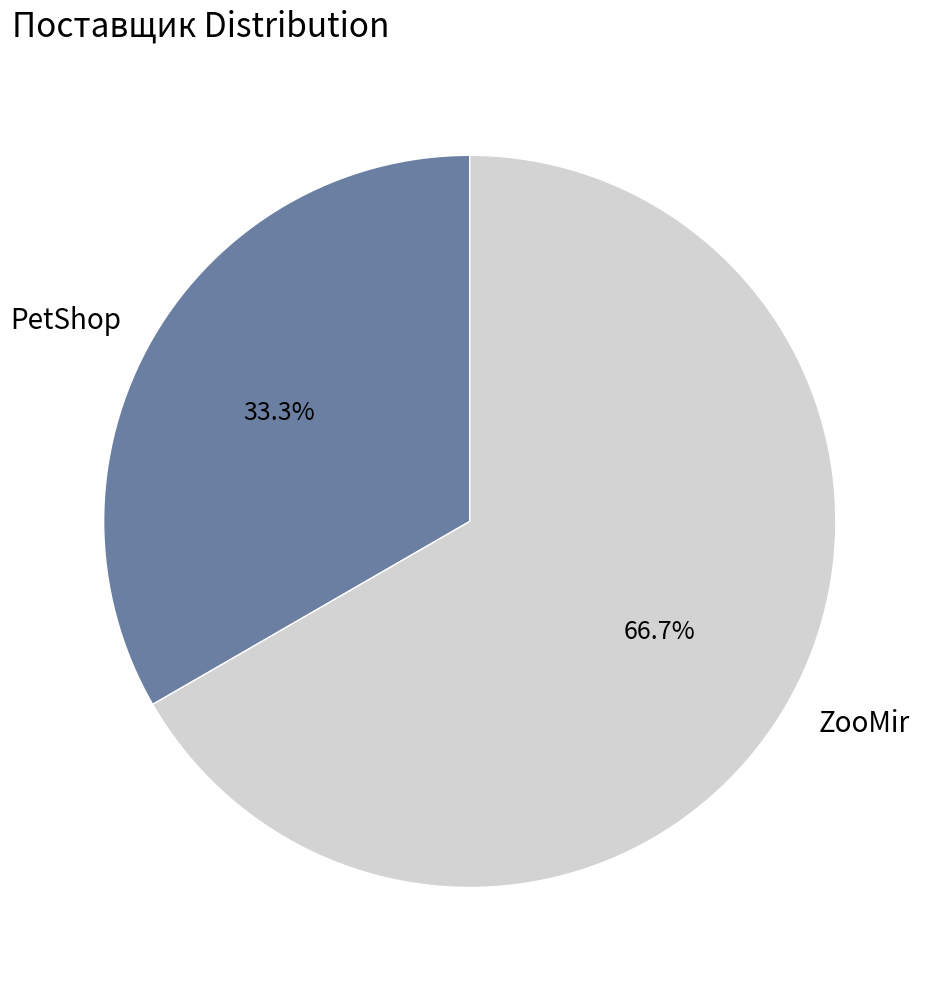

To the nearest percent, what is the combined percentage of ZooMir and PetShop?

100%